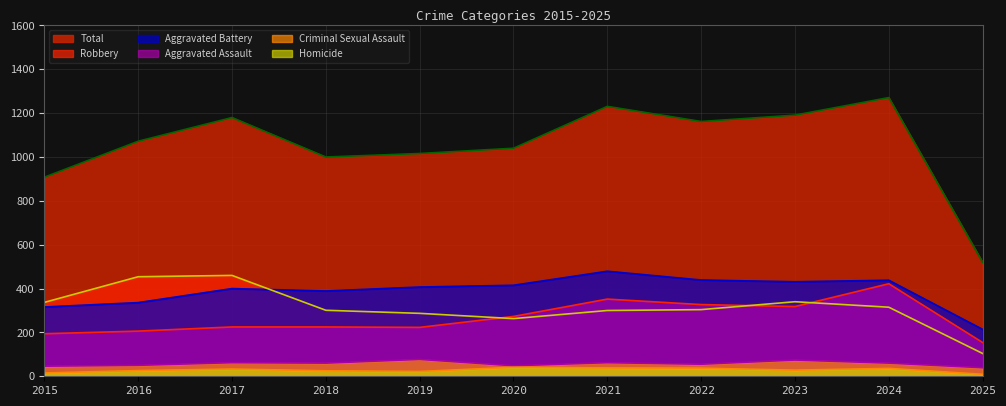

What is the average value of the Aggravated Battery series?

388